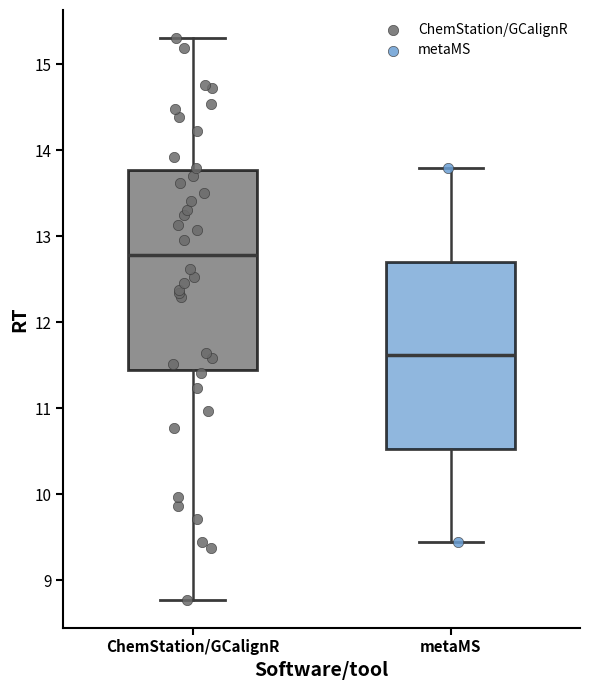

Which box's median line is the lowest?

metaMS